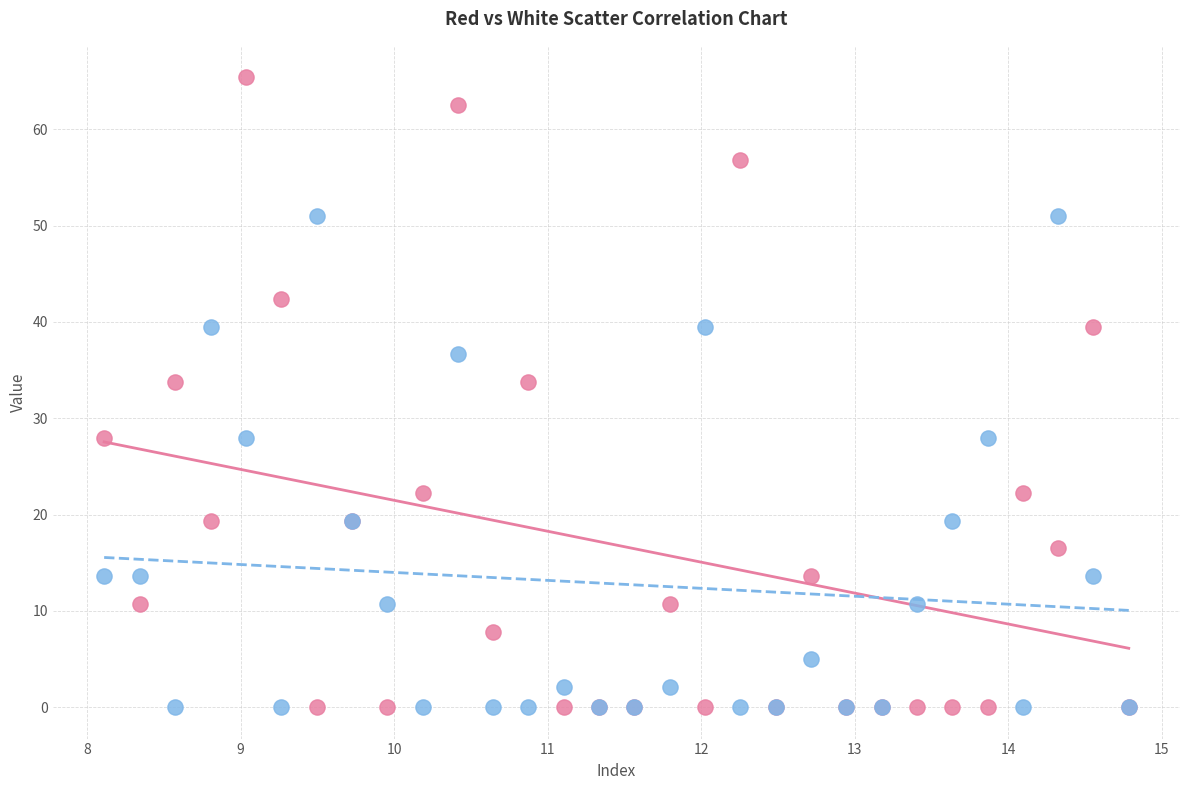

Which series has the widest spread of Y values?

red